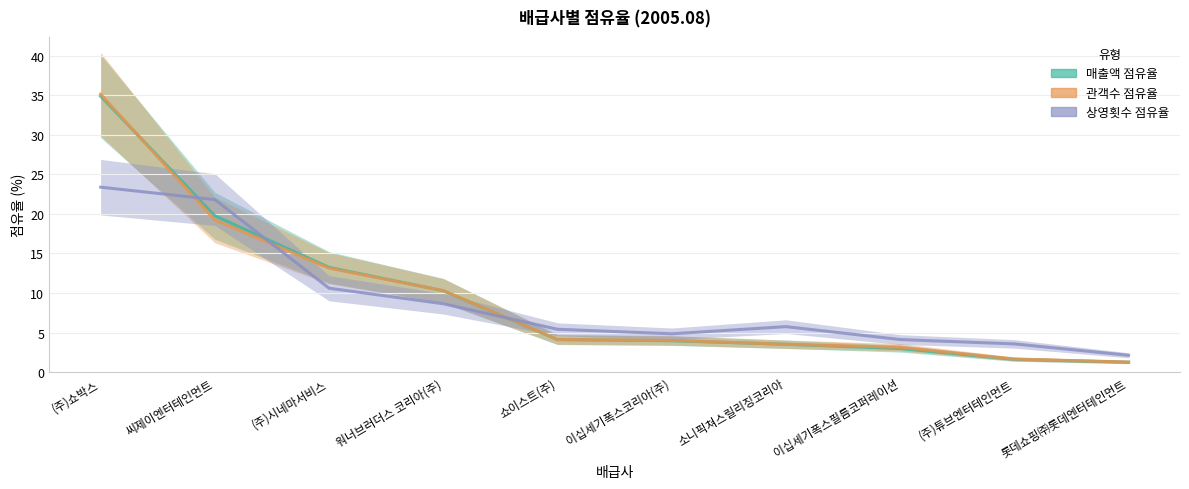

How many values in the 매출액 점유율 series are below 4?

5